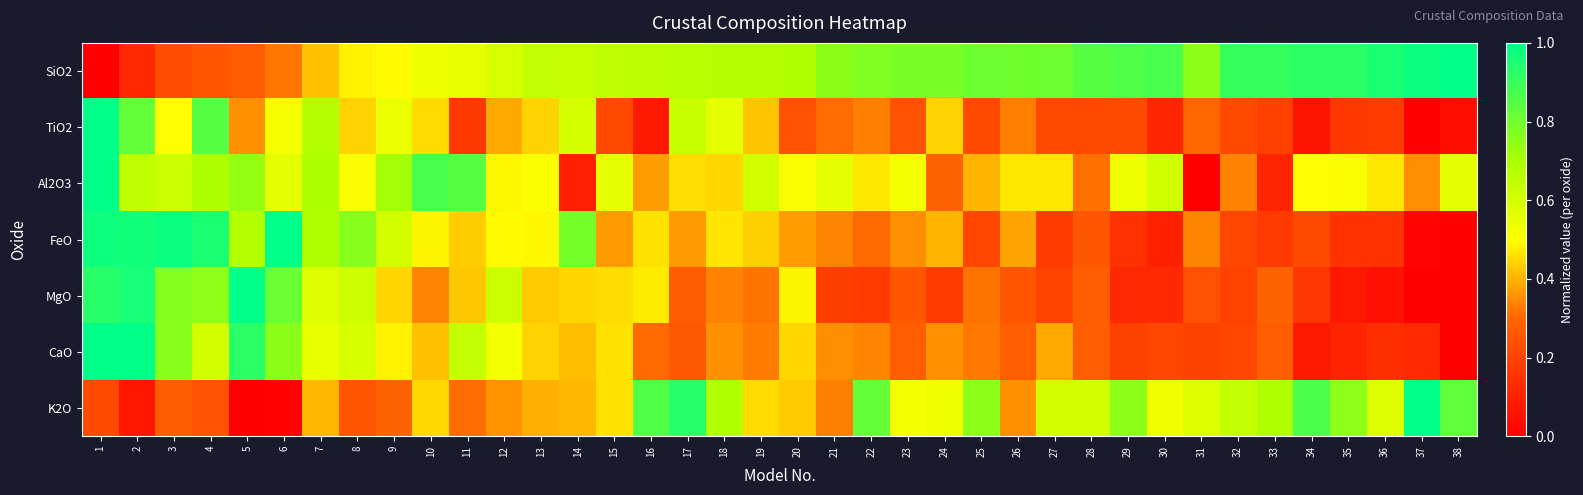

Which has a higher value, 8 or 27?

27